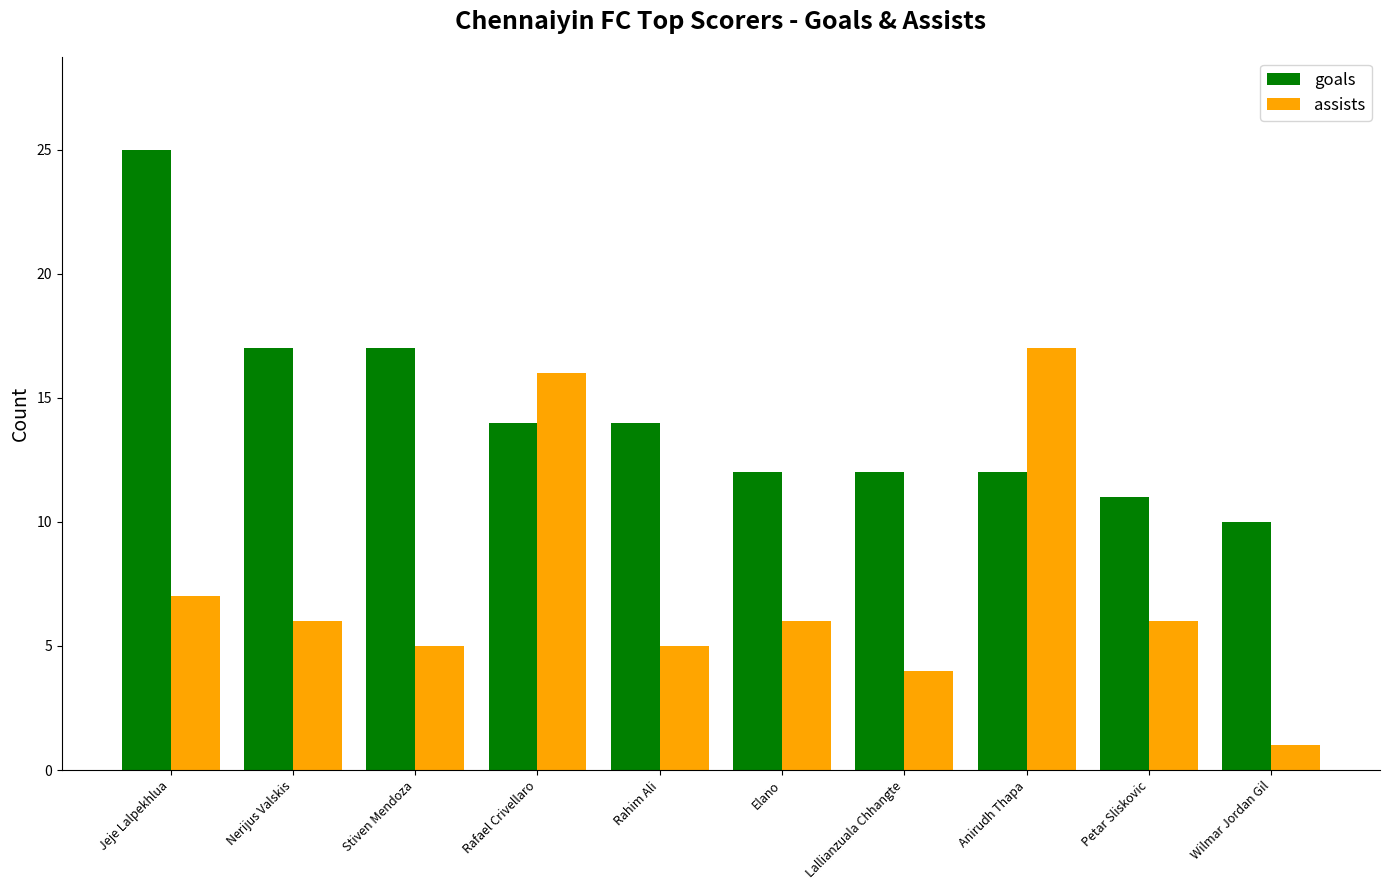

Reading left to right, list all the values displayed in this chart.

goals: 25	17	17	14	14	12	12	12	11	10
assists: 7	6	5	16	5	6	4	17	6	1